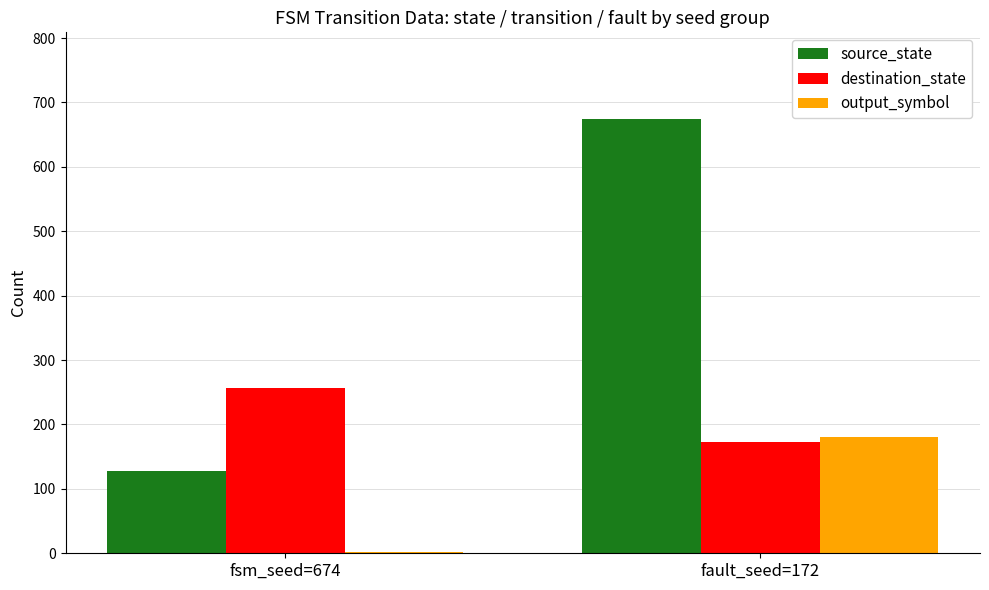

The value of destination_state at fault_seed=172 is 172. True or false?

True